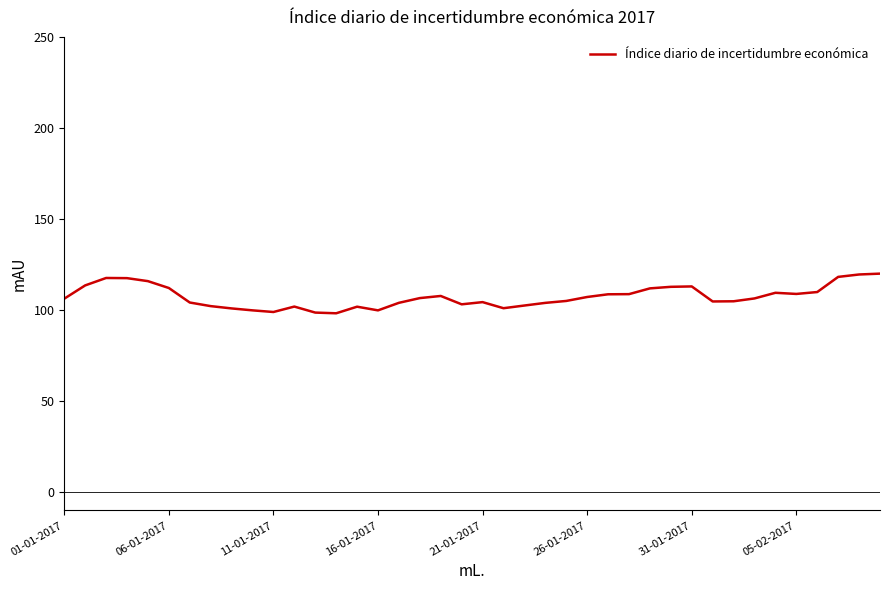

What is the maximum value shown in the chart?

120.0